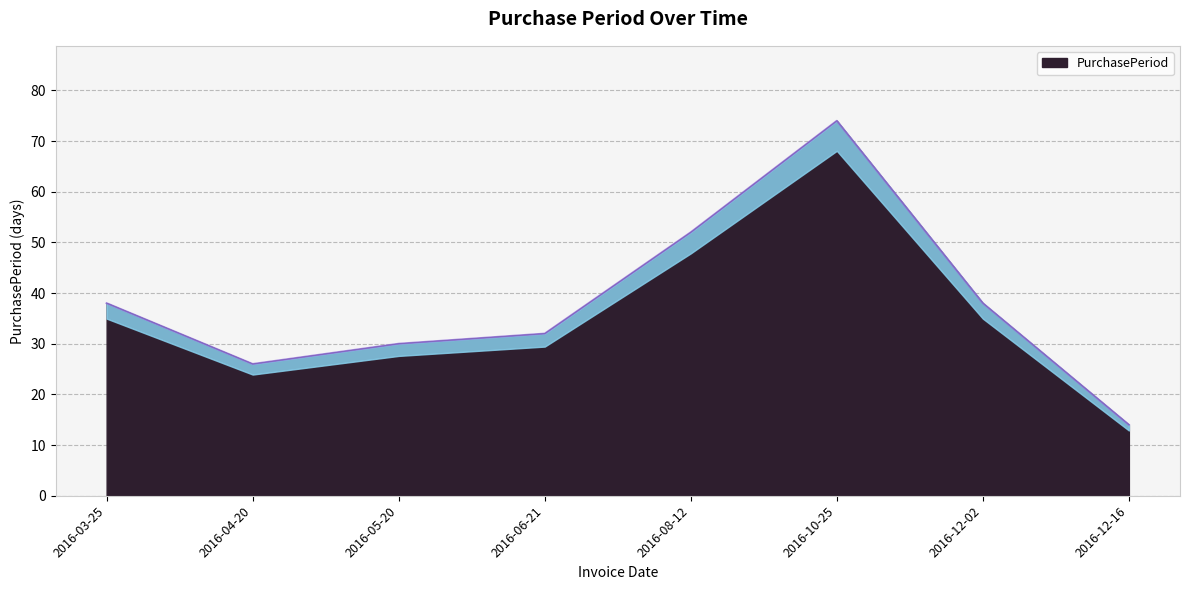

Which label corresponds to the smallest value in the chart?

2016-12-16